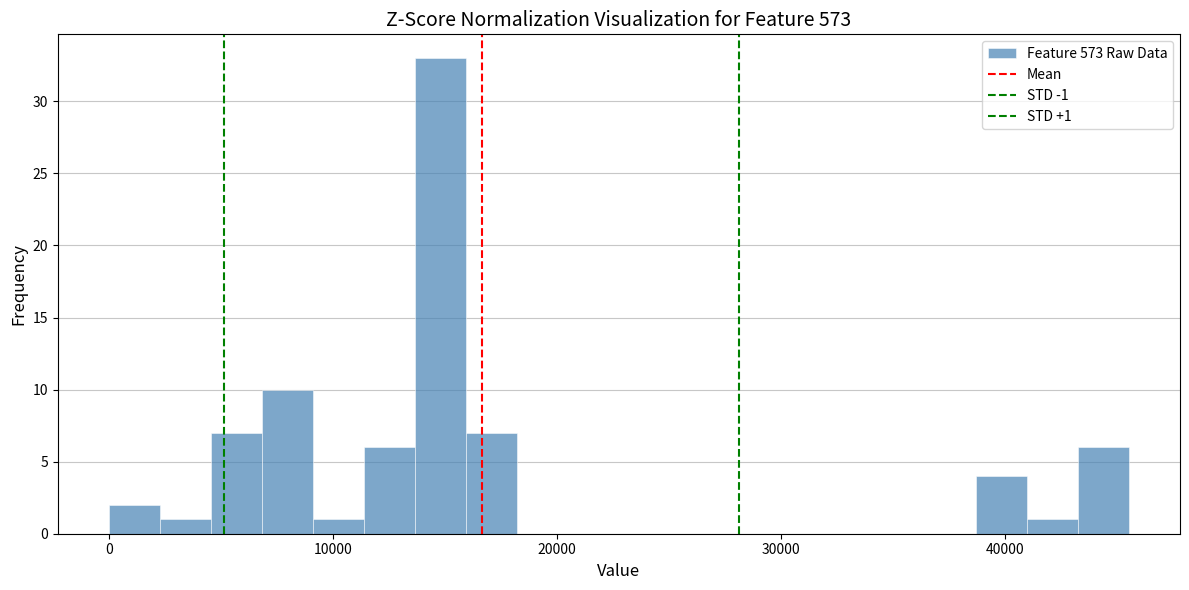

Around what value on the x-axis is the tallest bar? Give the approximate position of its centre, as read against the axis.

15000